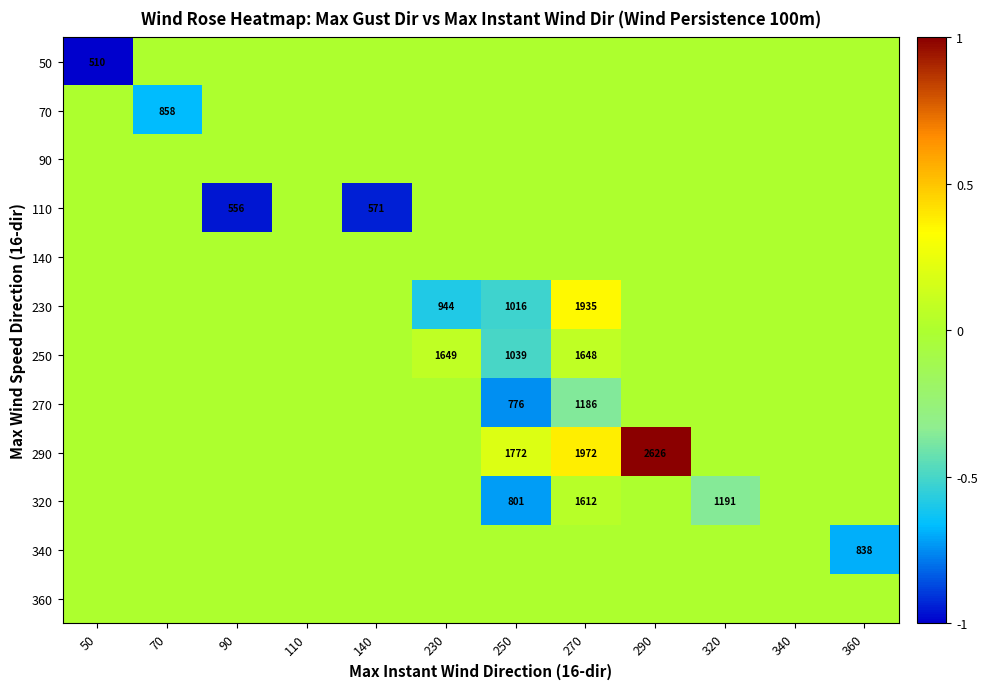

The value of 320 at 320 is 1191. True or false?

True